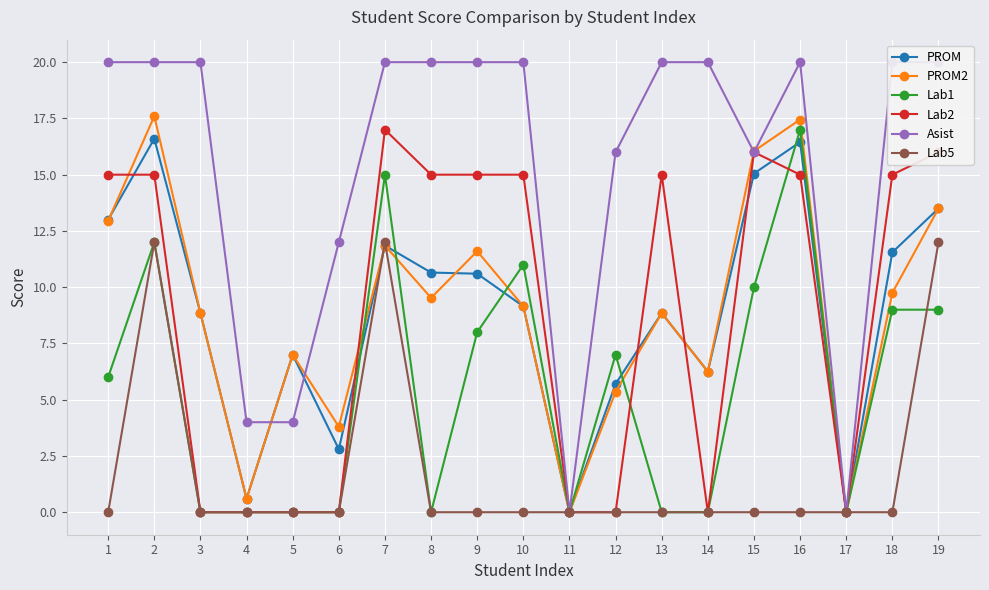

At 13, list the series in order from largest to smallest.

Asist, Lab2, PROM, PROM2, Lab1, Lab5